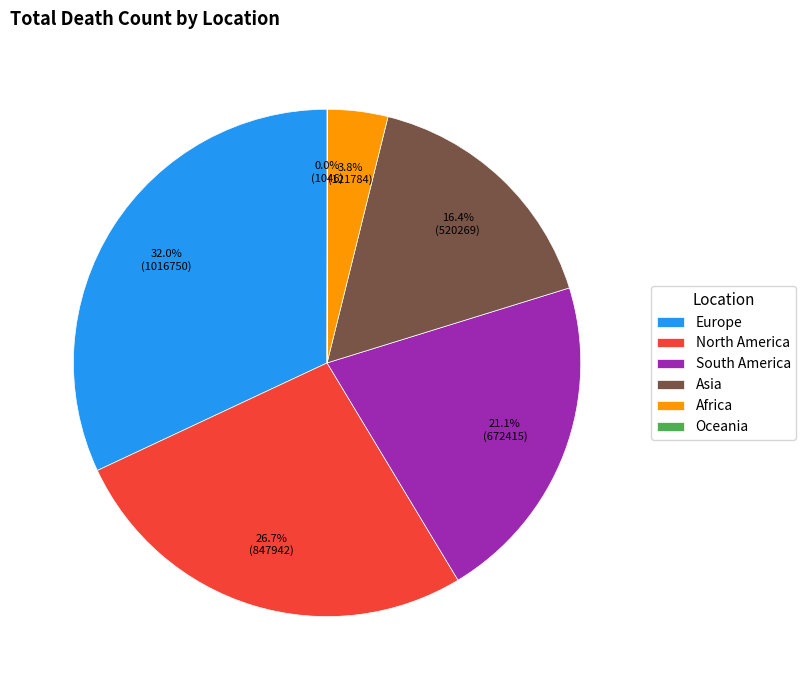

What portion of the pie excludes Europe?

68.0%